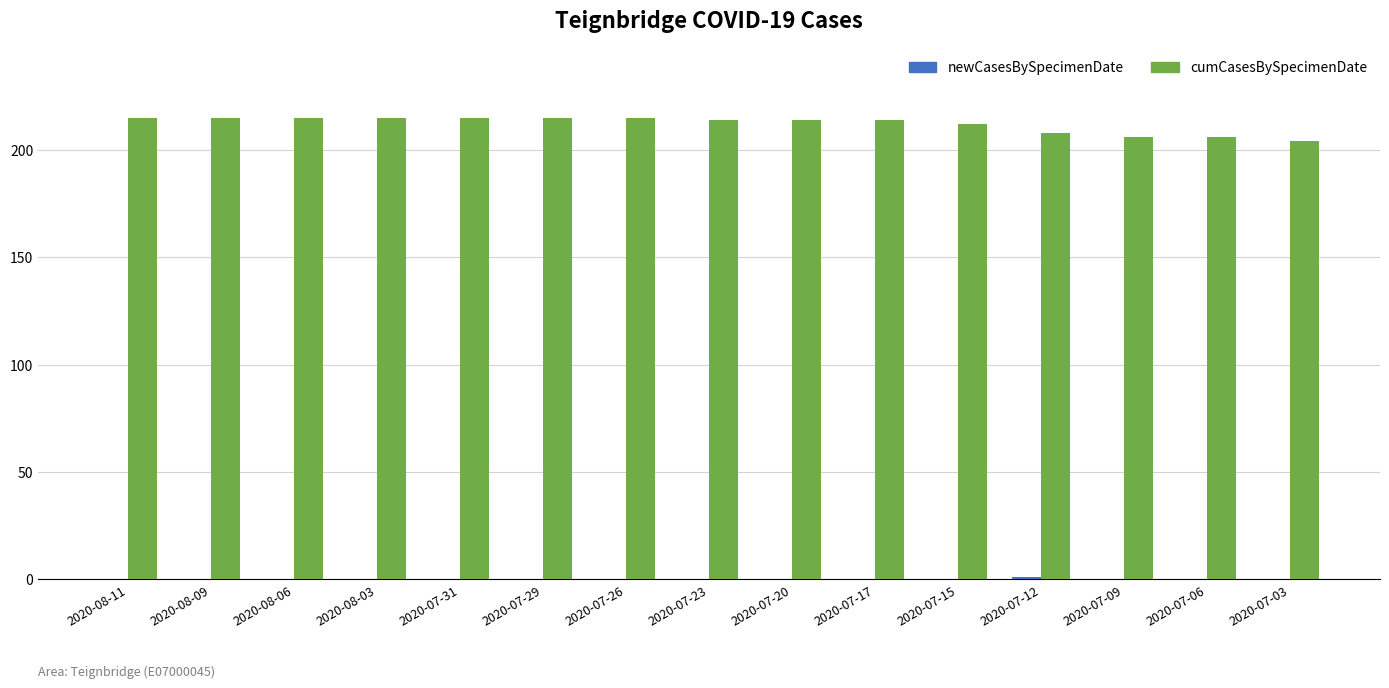

Is it true that cumCasesBySpecimenDate equals 215 at 2020-07-31?

True